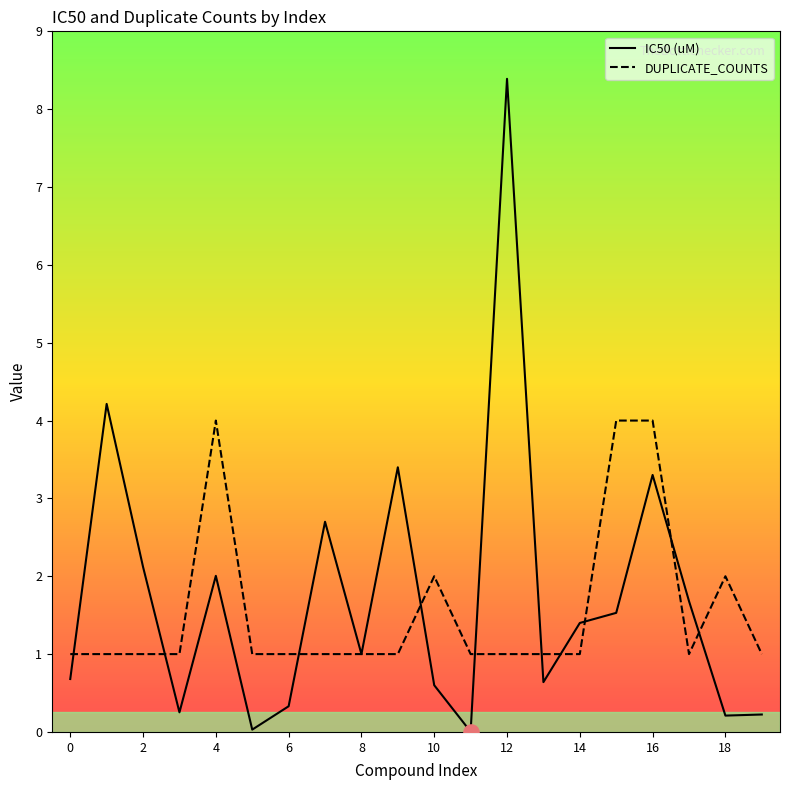

At which category is the sum across all series the highest?

12